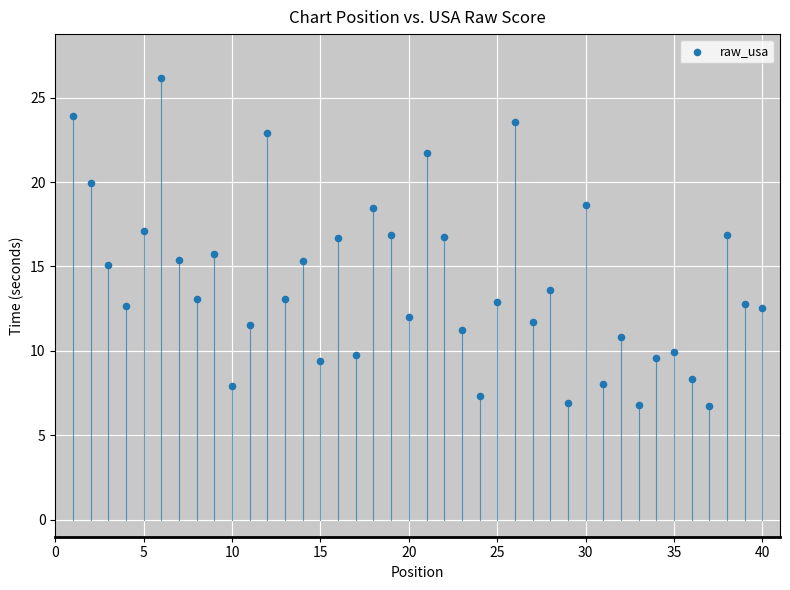

What is the range of X values (max minus min)?

39.0